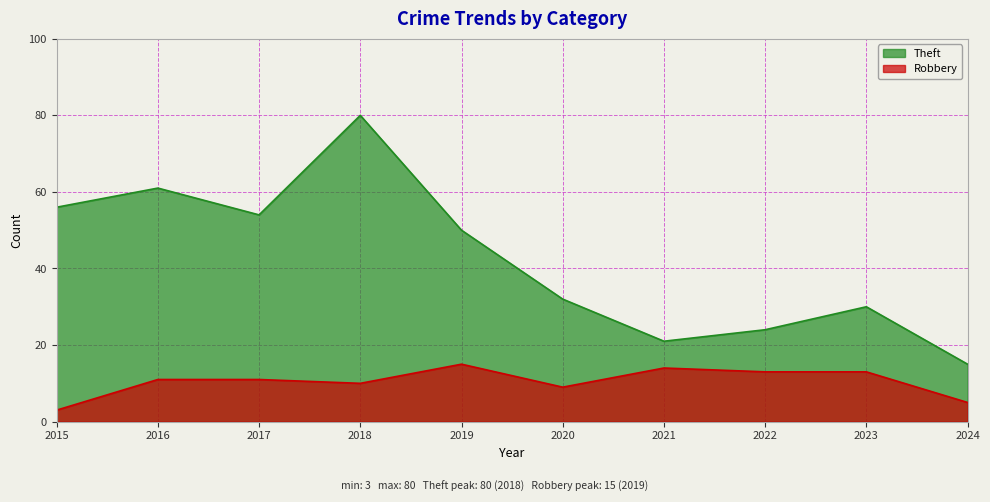

What is the highest value of the Robbery series?

15